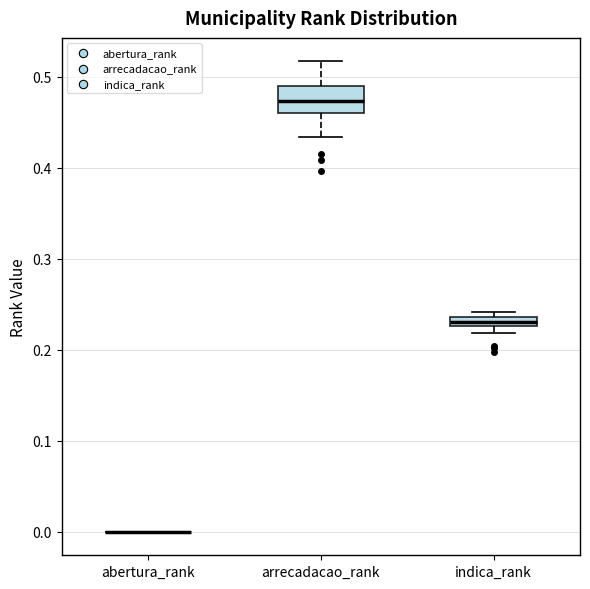

Comparing the boxes themselves (not the whiskers), which one is the tallest?

arrecadacao_rank